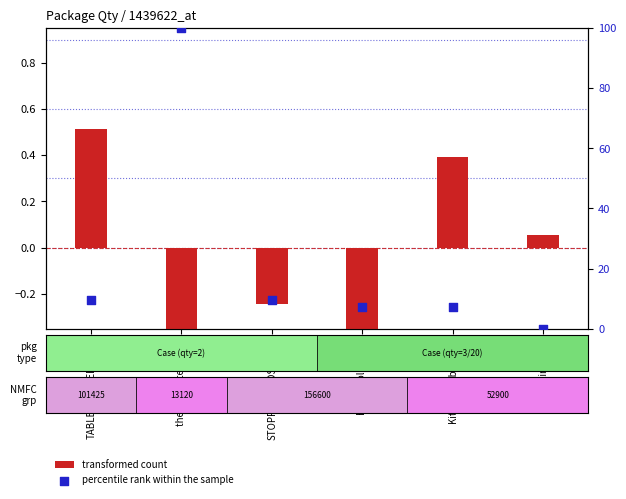

Is the value of percentile rank within the sample at STOPPERS/LIDS/CAPS greater than the value of transformed count at Cookingware?

Yes